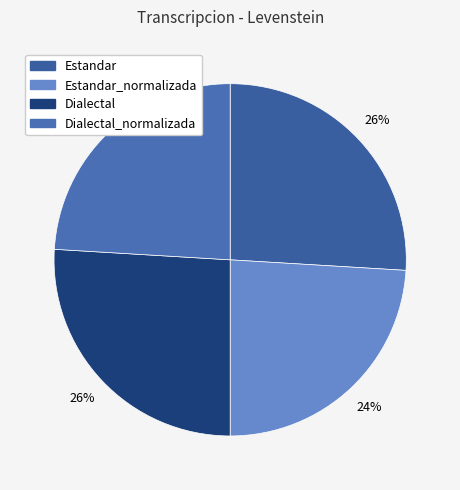

To the nearest percent, what percentage of the pie is Dialectal?

26%